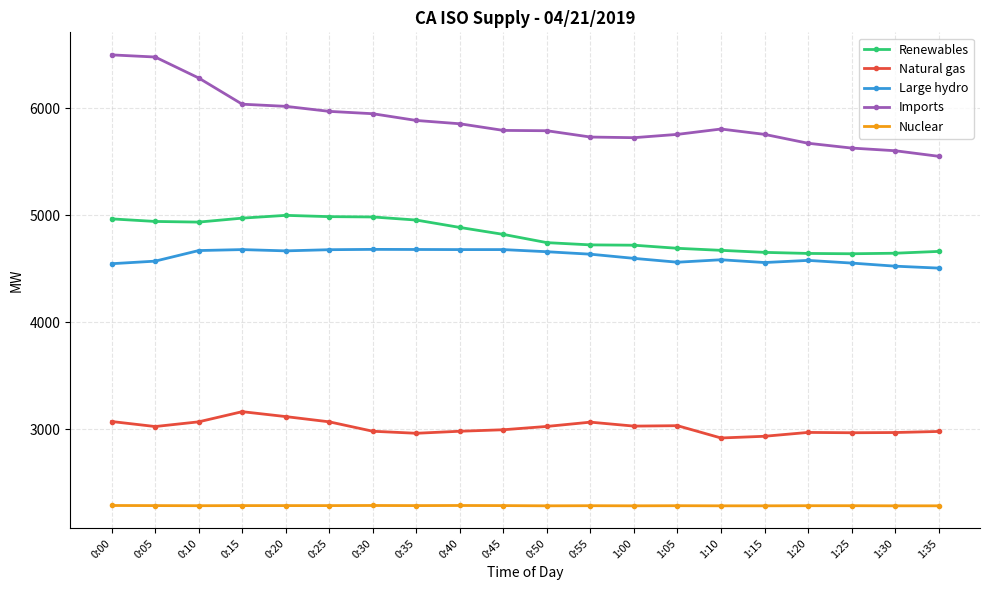

True or false: Natural gas and Renewables cross at least once.

False